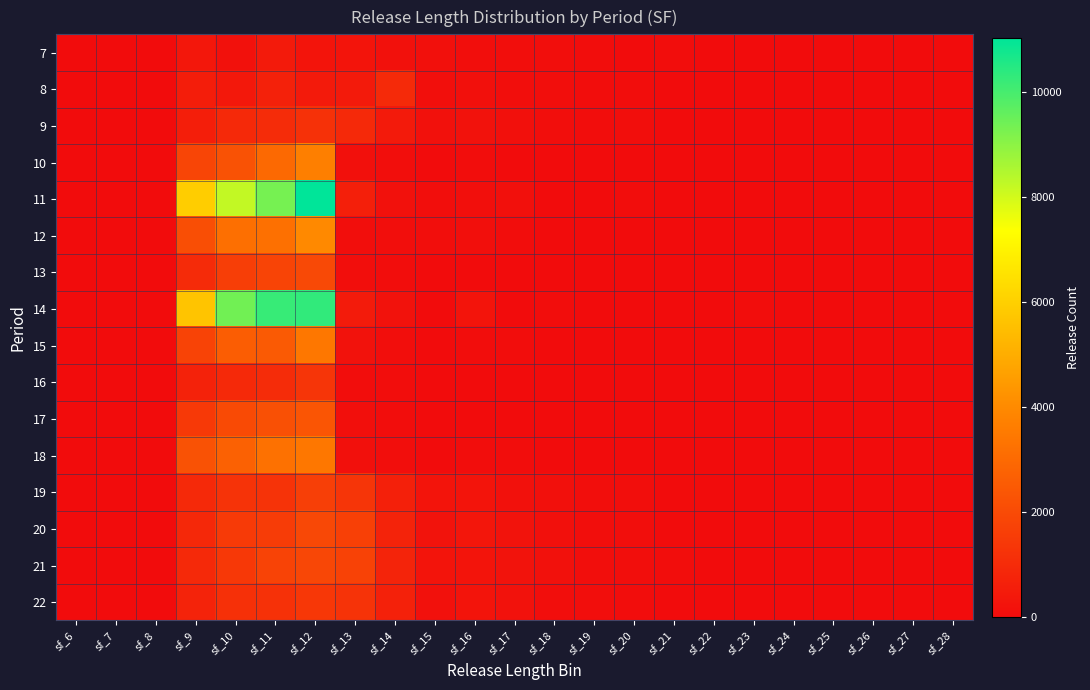

What is the spread (max minus min) of values at sf_11?

9785.6